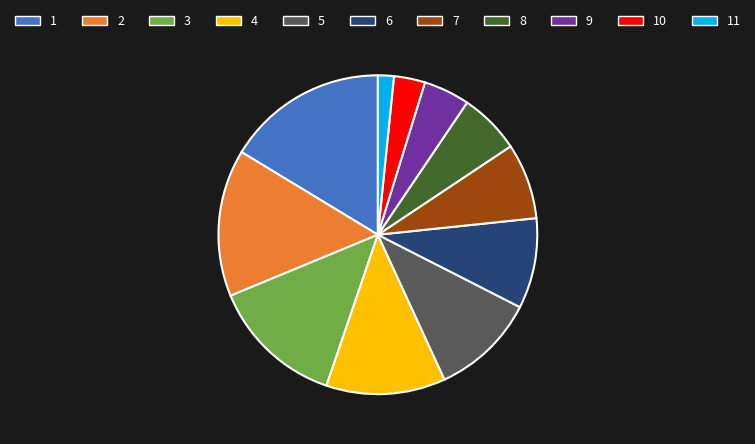

Is there a majority slice in this chart?

No